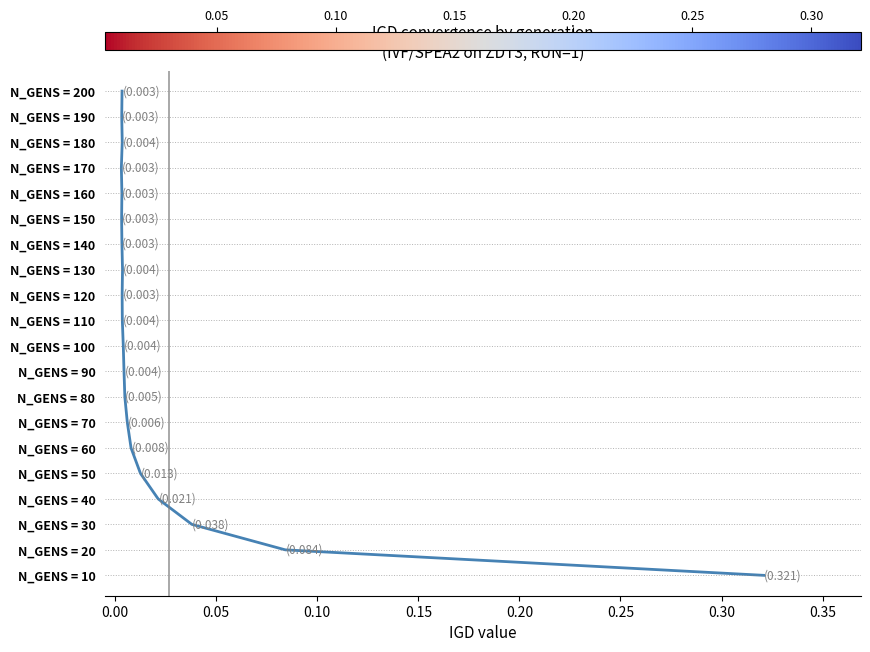

How many data points are above 10?

9